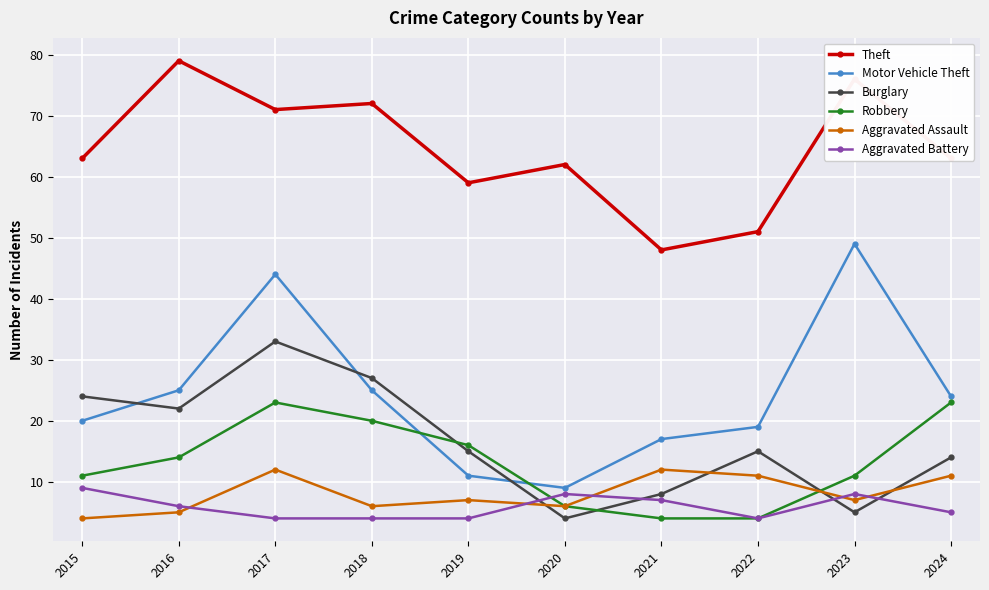

What is the lowest value of the Aggravated Battery series?

4